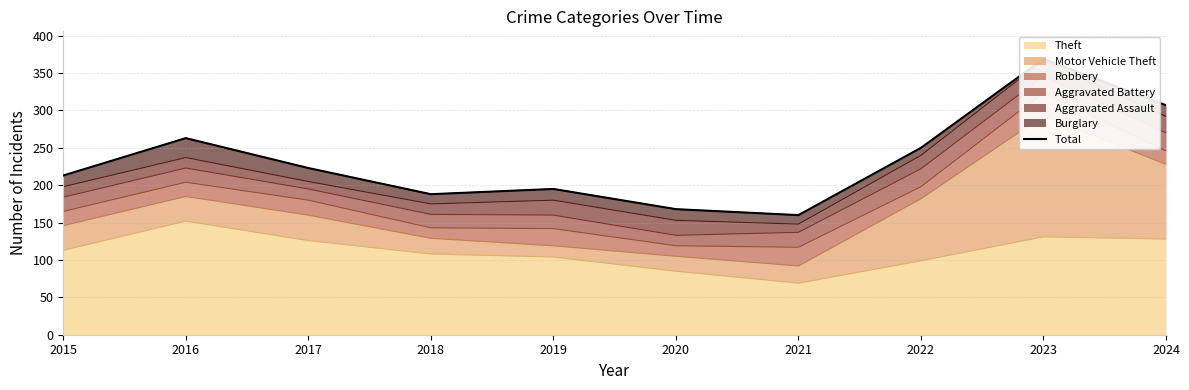

How many points are higher than both their immediate neighbors (excluding endpoints)?

3